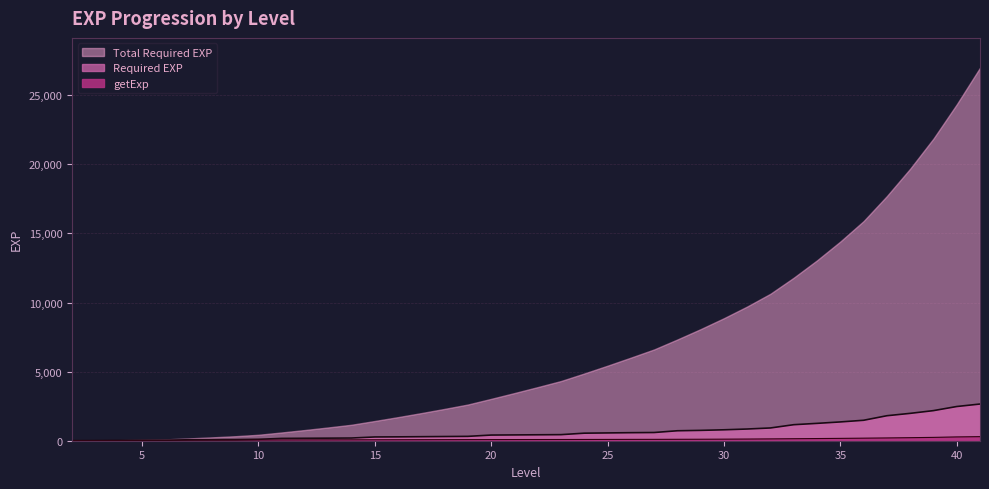

At which label does Required EXP reach its minimum?

2